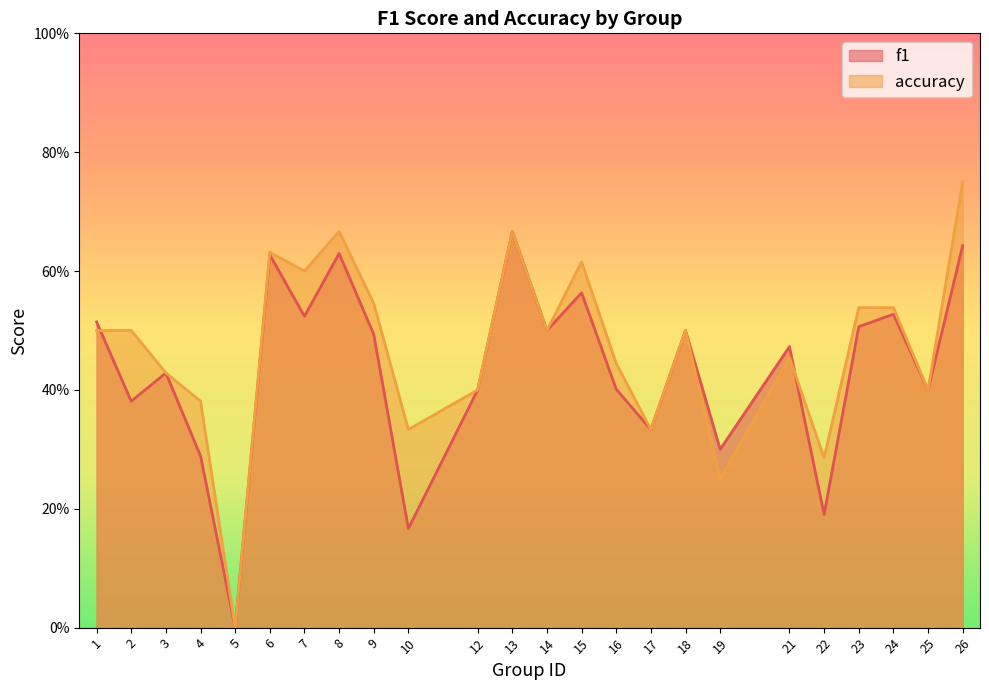

In f1, how many points are lower than both neighbors (excluding endpoints)?

9